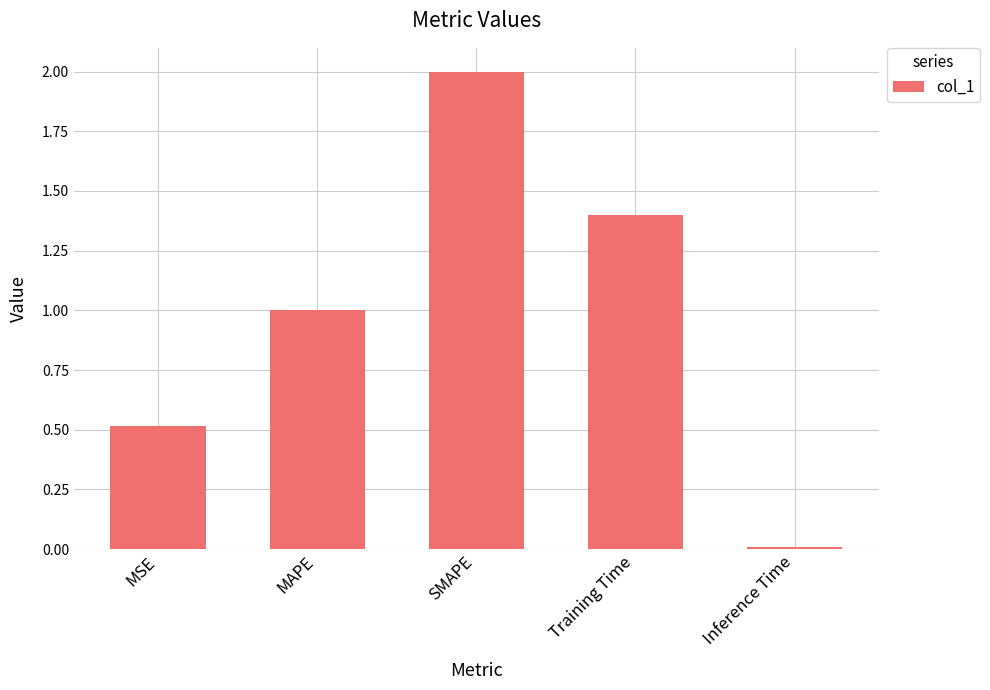

Rank the categories by value from highest to lowest.

SMAPE, Training Time, MAPE, MSE, Inference Time